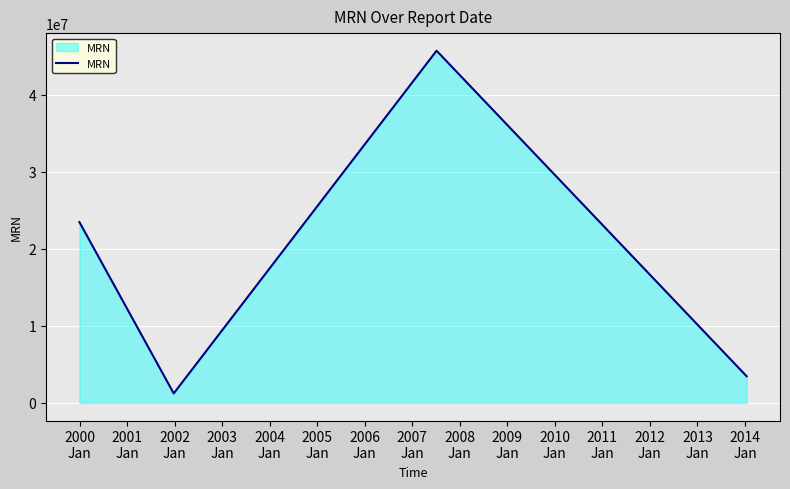

How many interior local peaks (higher than both neighbors) does the data have?

1